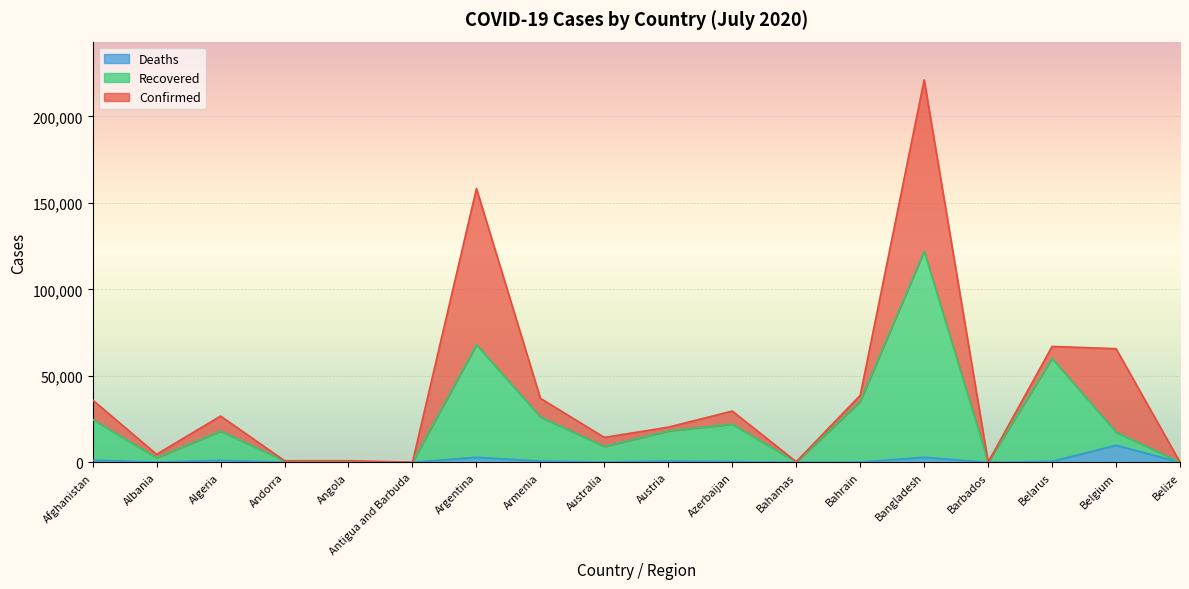

At which category is the sum across all series the highest?

Bangladesh